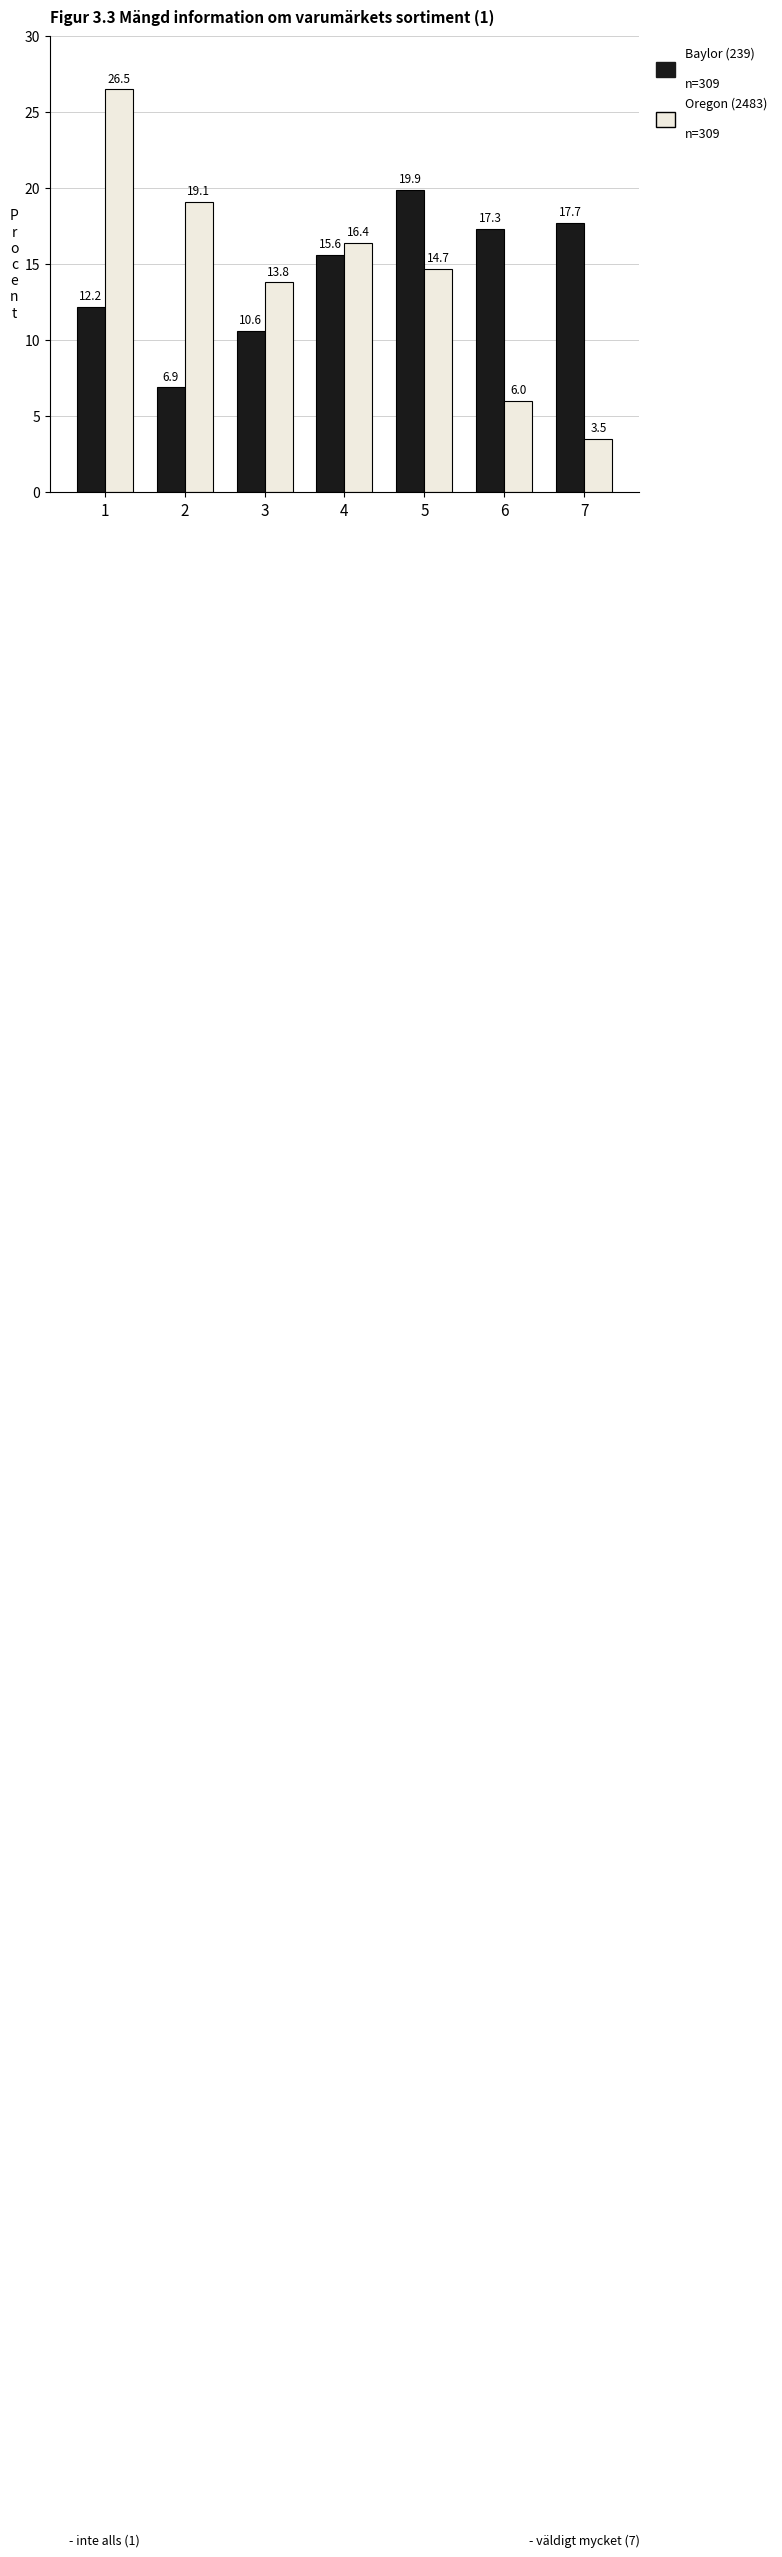

What is the total value across all series at 3?

24.4